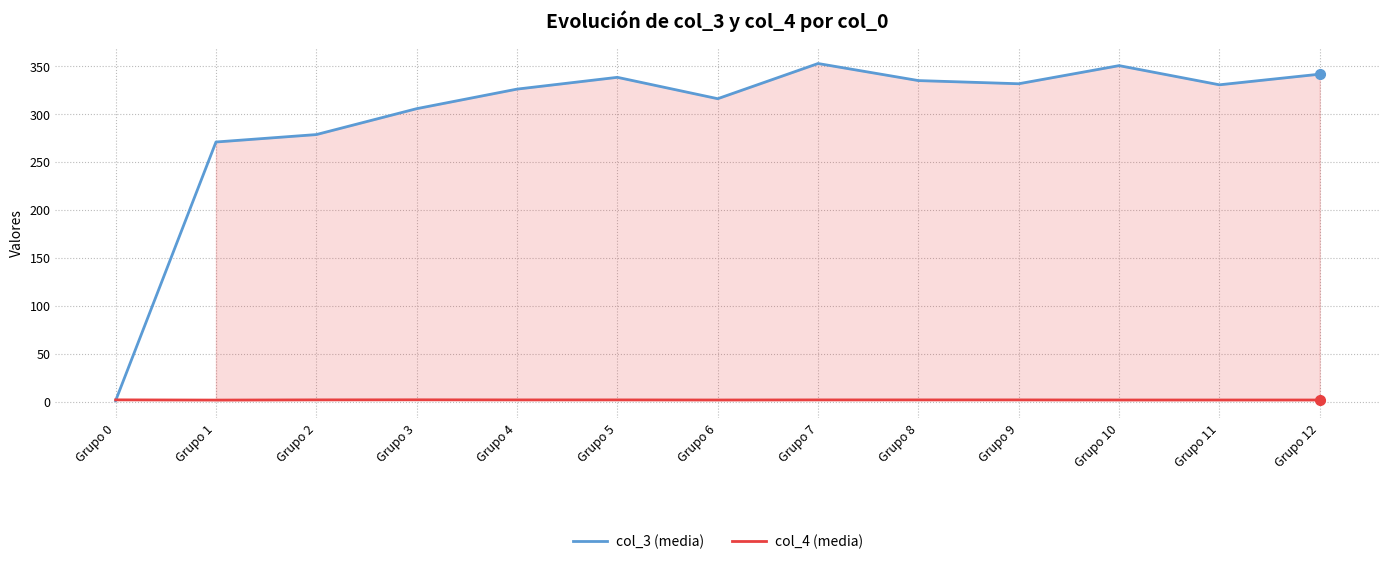

The value of col_4 (media) at Grupo 1 is 2.8. True or false?

False